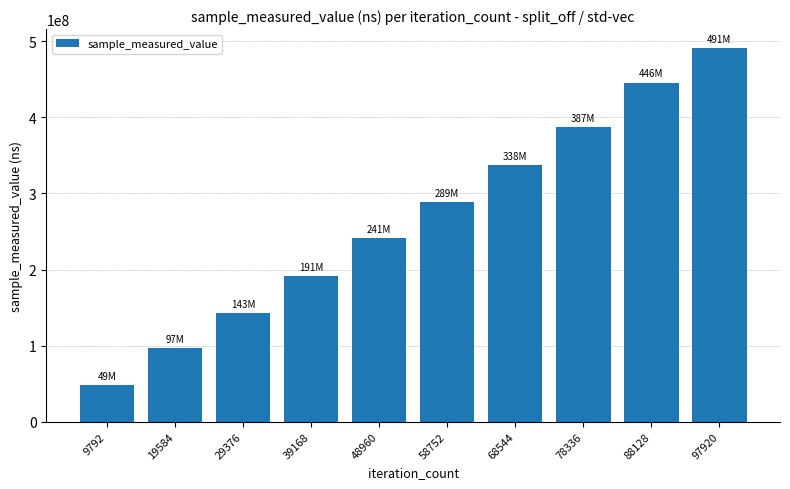

True or false: the data shows 337566365 at 68544.

True